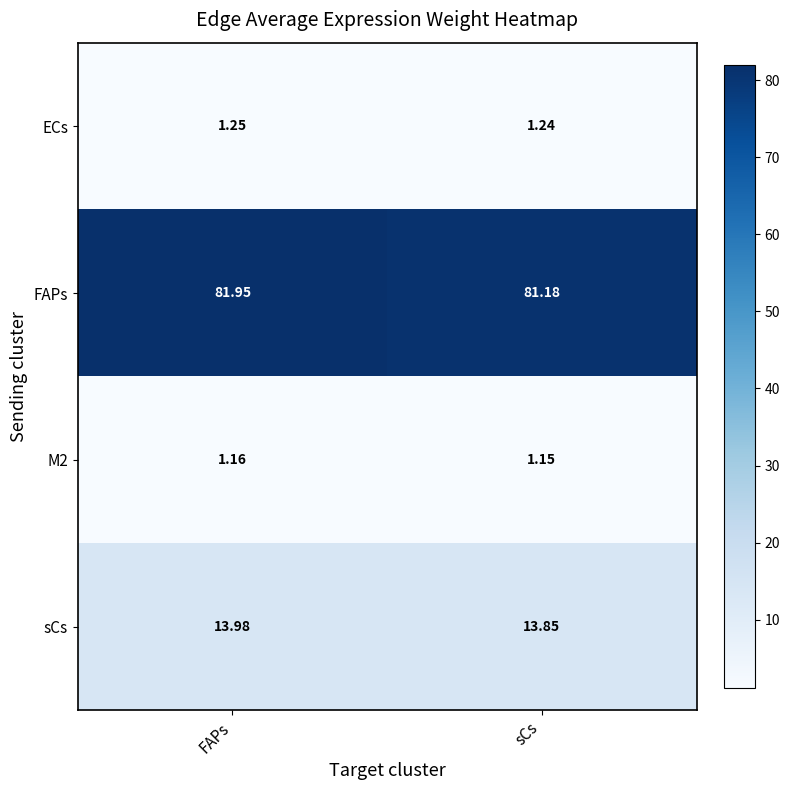

Where is ECs nearest to the value 1?

sCs